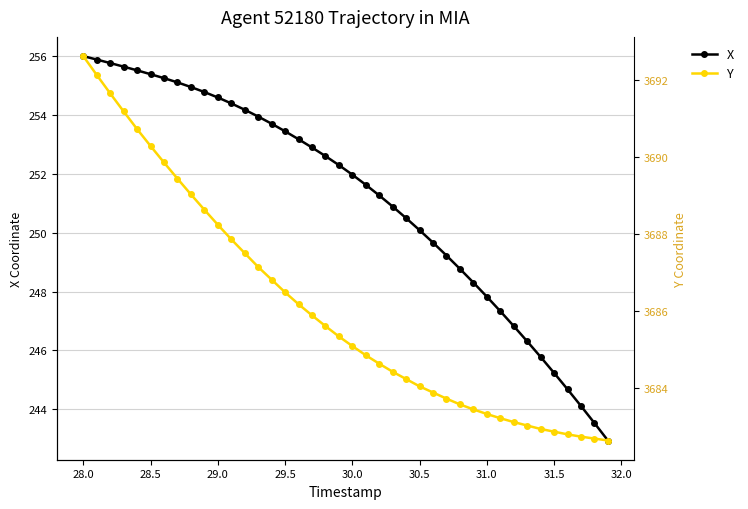

True or false: X has a value of 252.0 at 30.0.

True